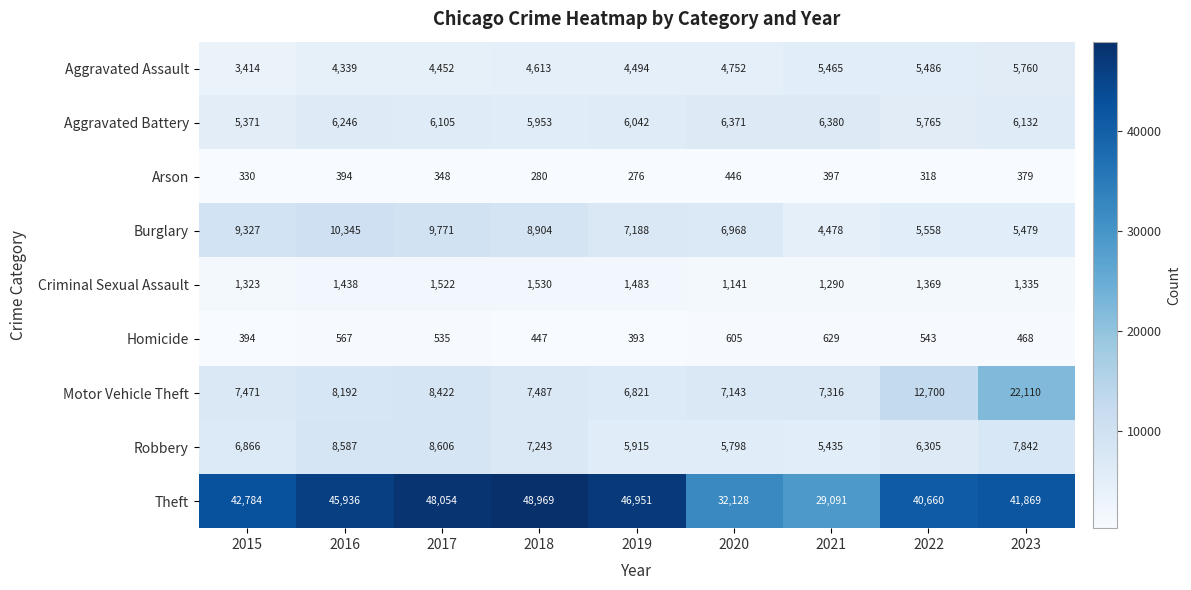

What is the sum of the Burglary values at 2023 and 2016?

15824